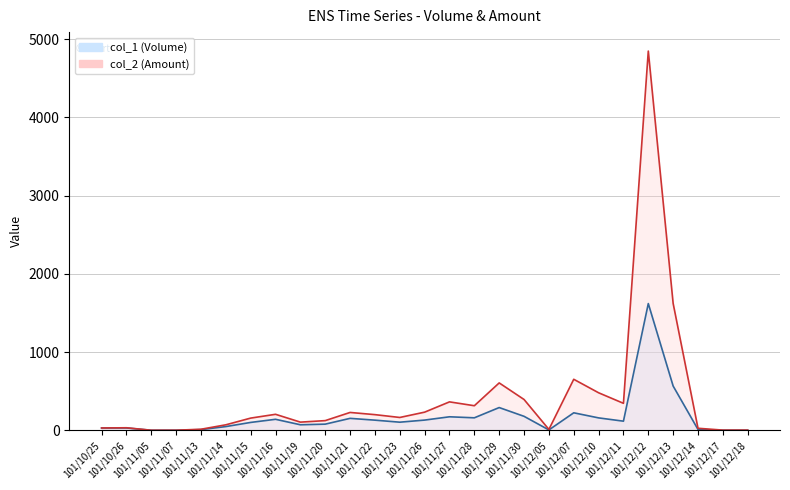

What position from the left is 101/11/16?

8